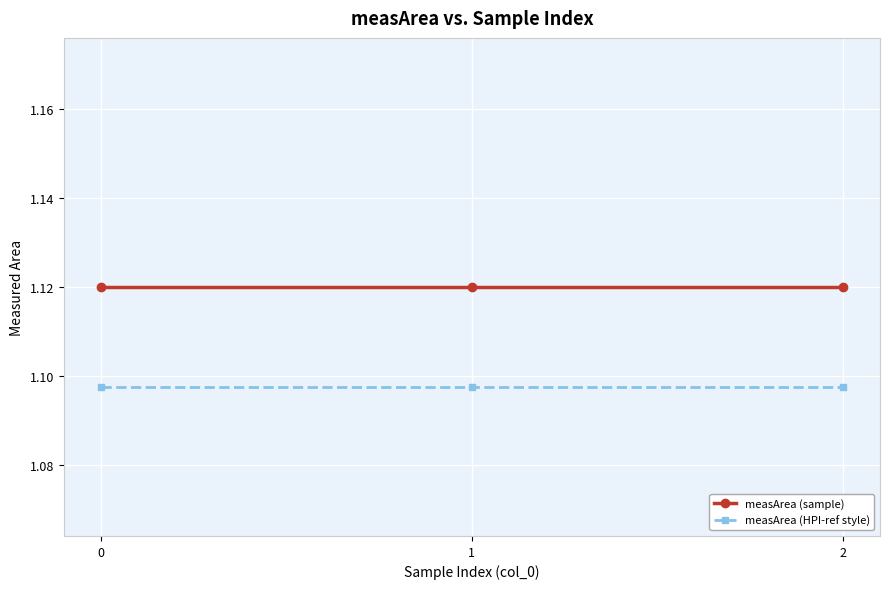

At how many categories does at least one series exceed 1?

3